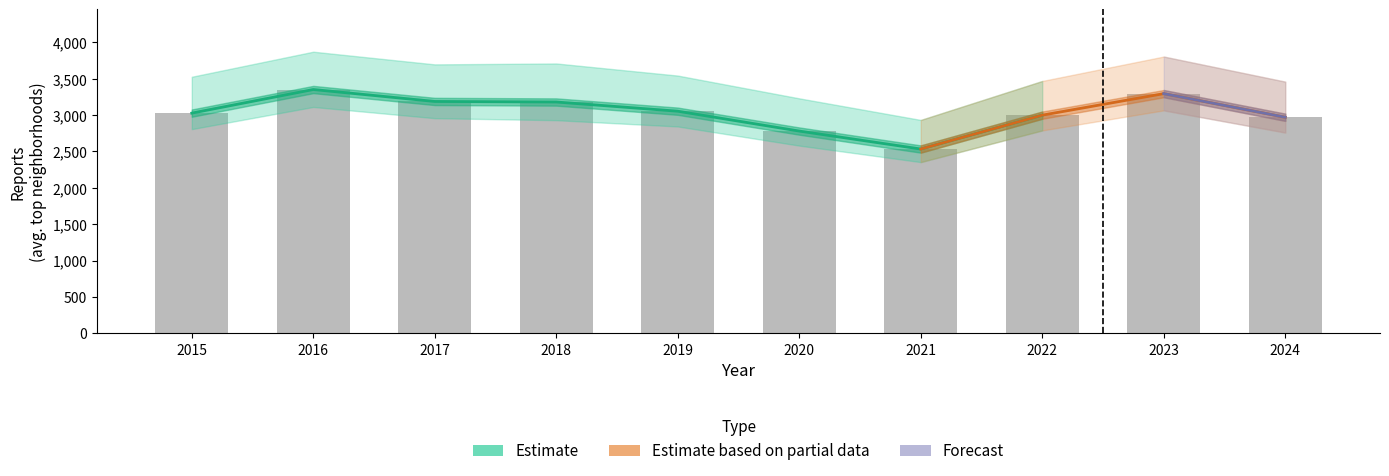

Is it true that Garfield Park equals 3193 at 2018?

True